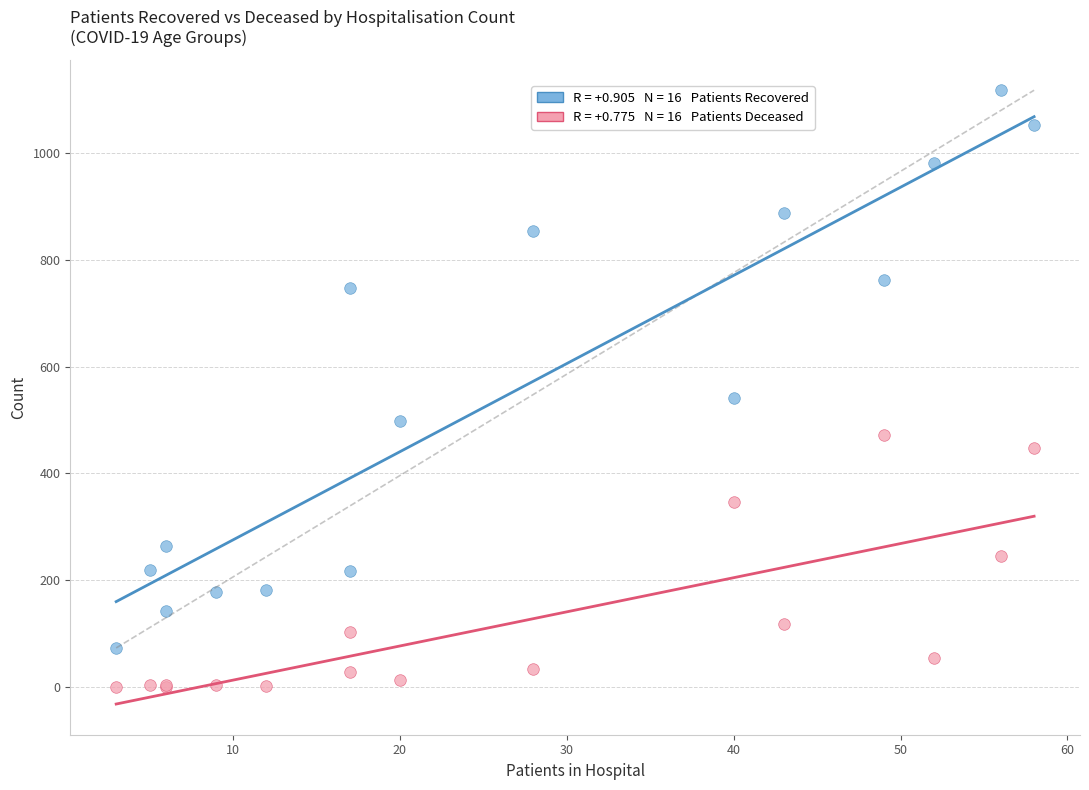

Across all series, what Y value is closest to 559?

541